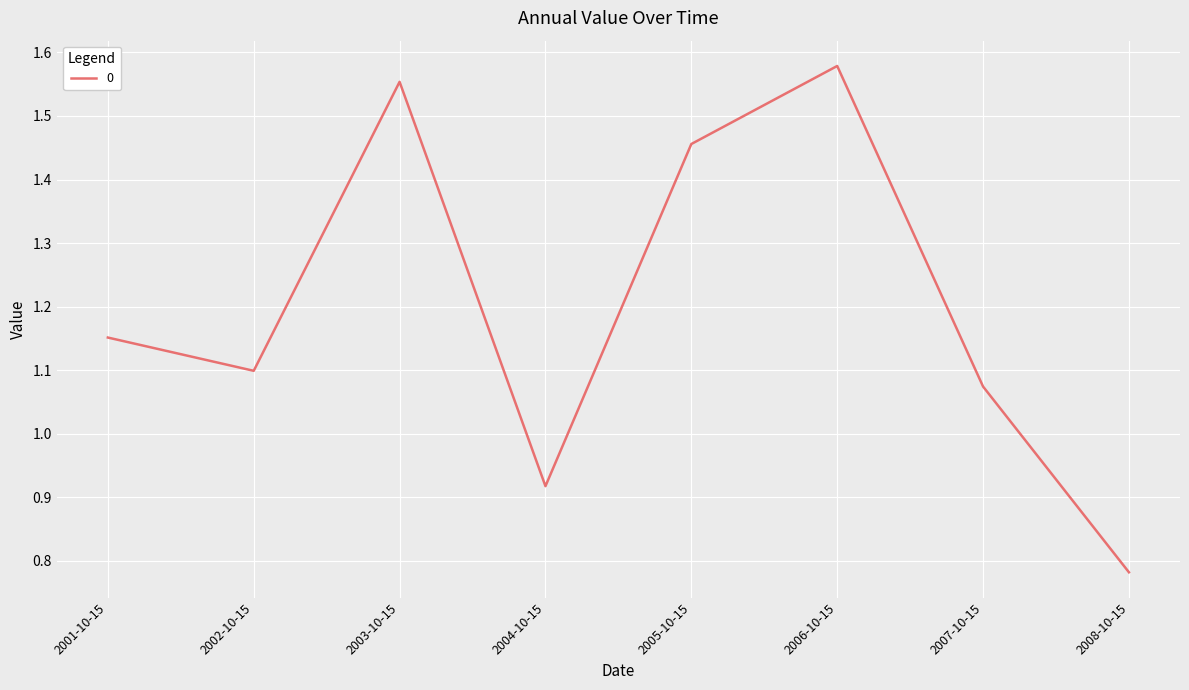

The value at 2003-10-15 is 0.4. True or false?

False